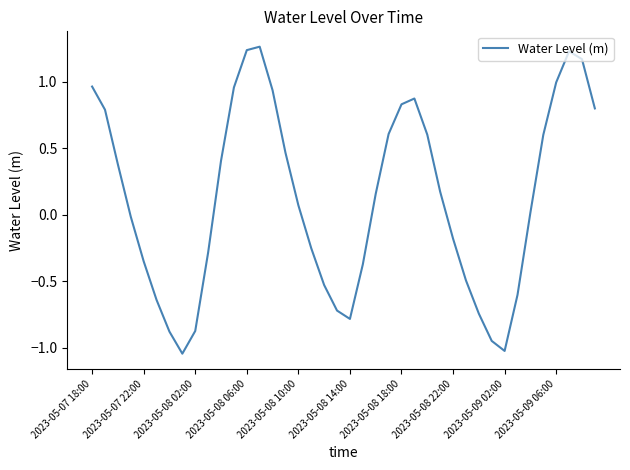

What is the difference between the maximum and minimum values?

2.3